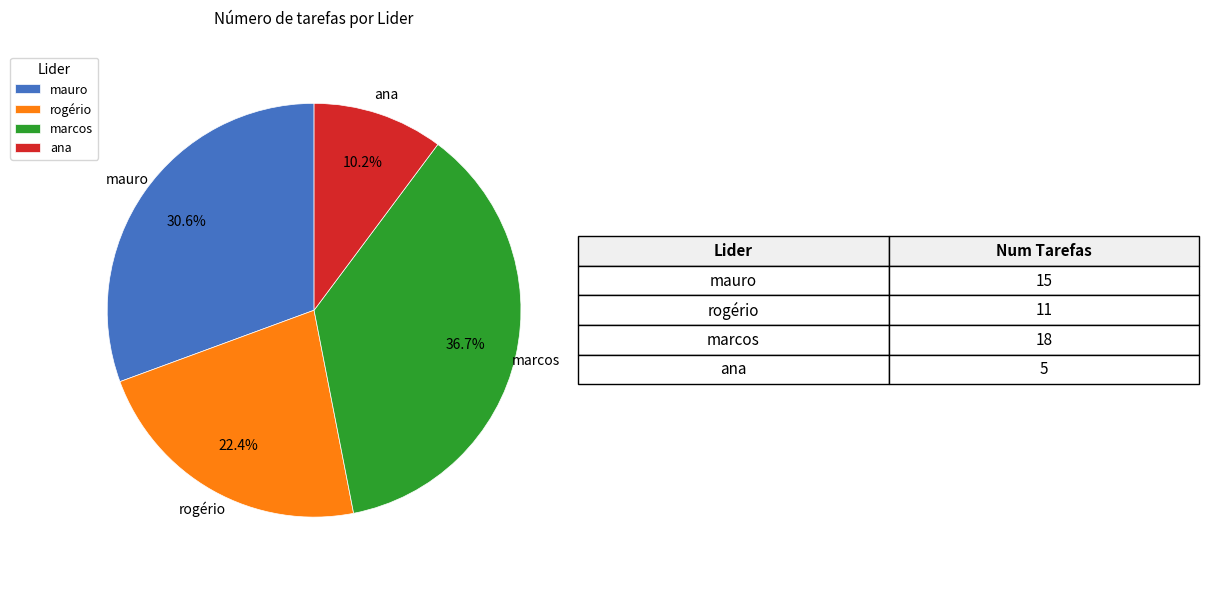

Does ana account for over 50% of the chart?

No